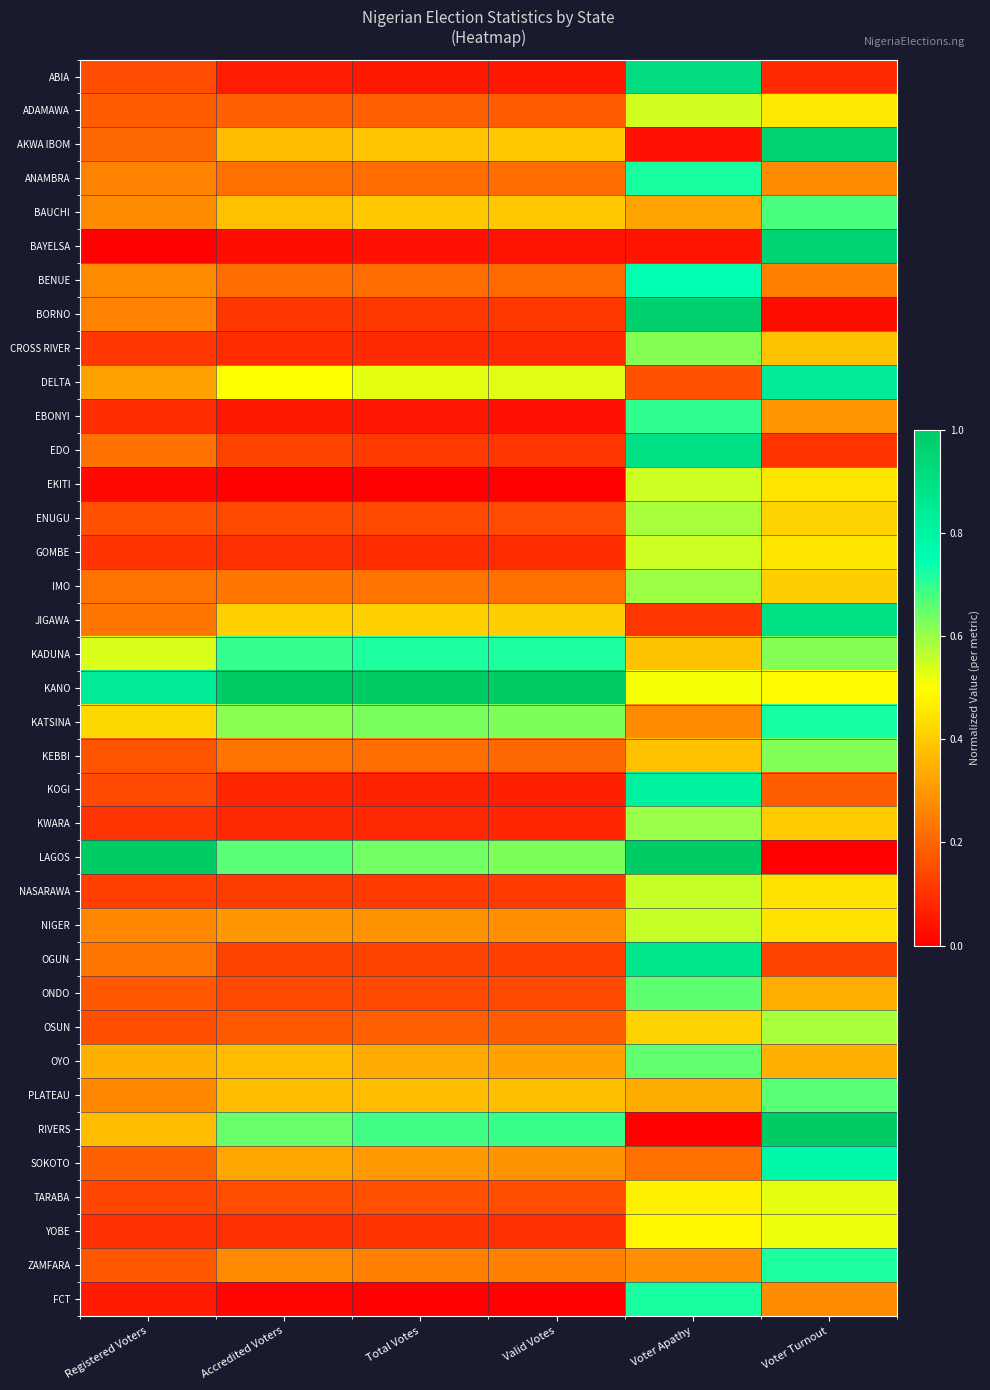

Which series has the largest total across all categories?

KANO